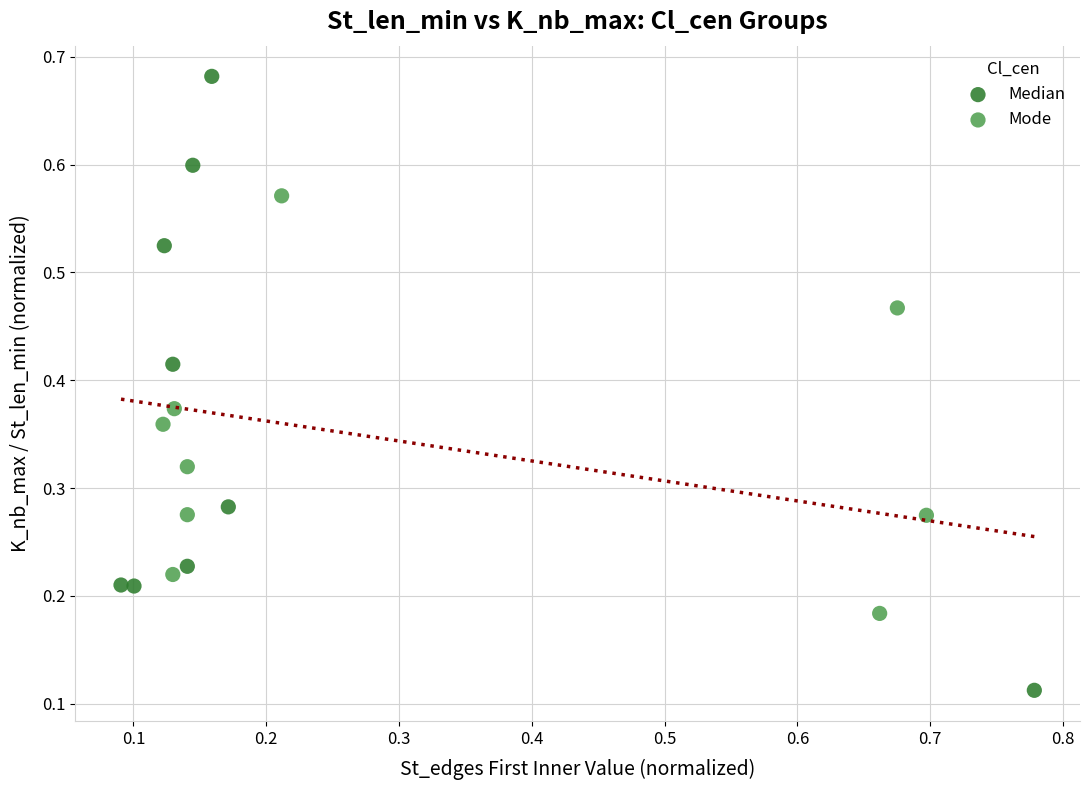

Which series has the widest spread of Y values?

Median